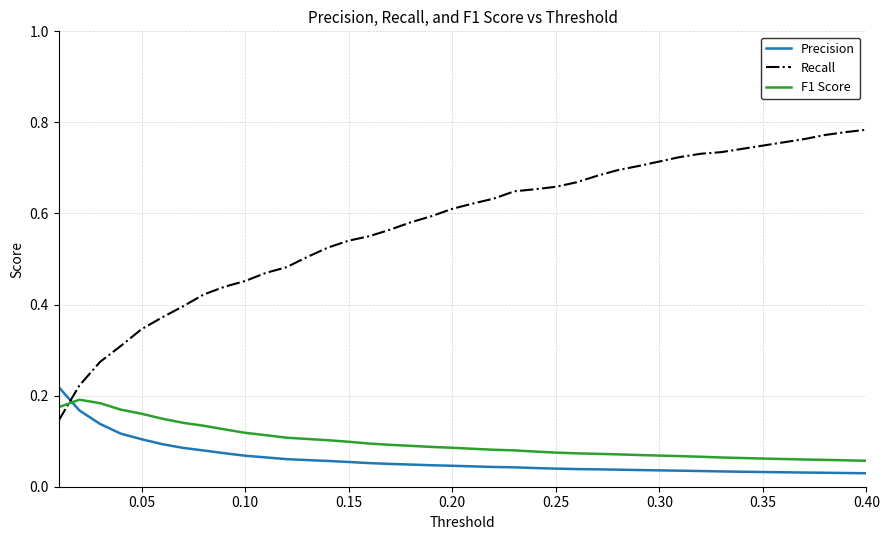

What are all the series names shown in the legend?

Precision, Recall, F1 Score